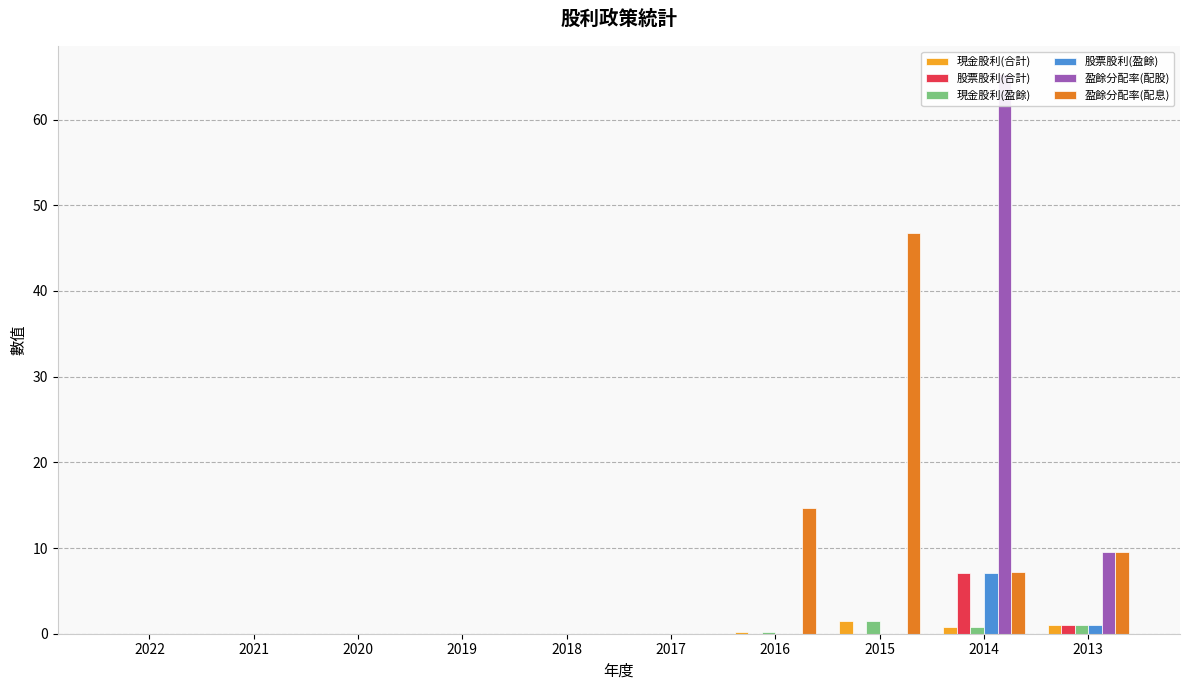

Rank the series at 2020 from highest to lowest value.

現金股利(合計), 股票股利(合計), 現金股利(盈餘), 股票股利(盈餘), 盈餘分配率(配股), 盈餘分配率(配息)